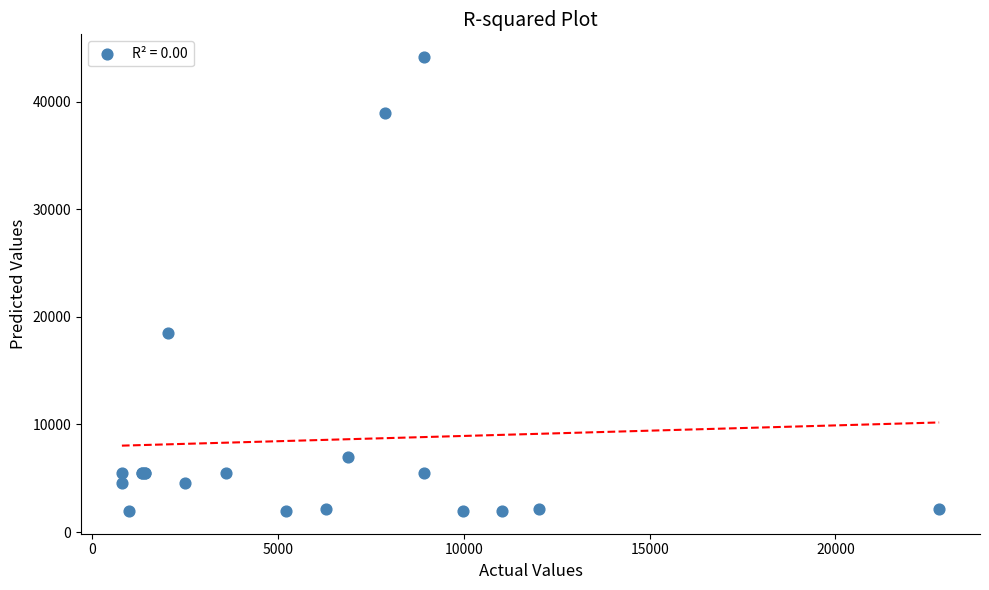

What Y value in the scatter plot is closest to 23052?

18511